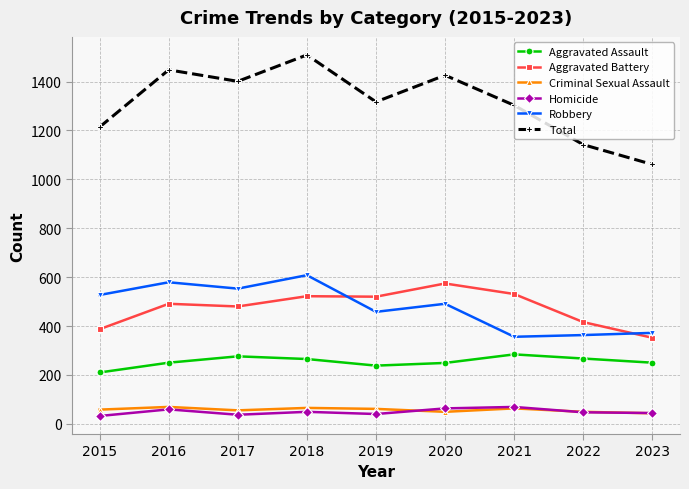

What value does the Criminal Sexual Assault series have at 2017?

55